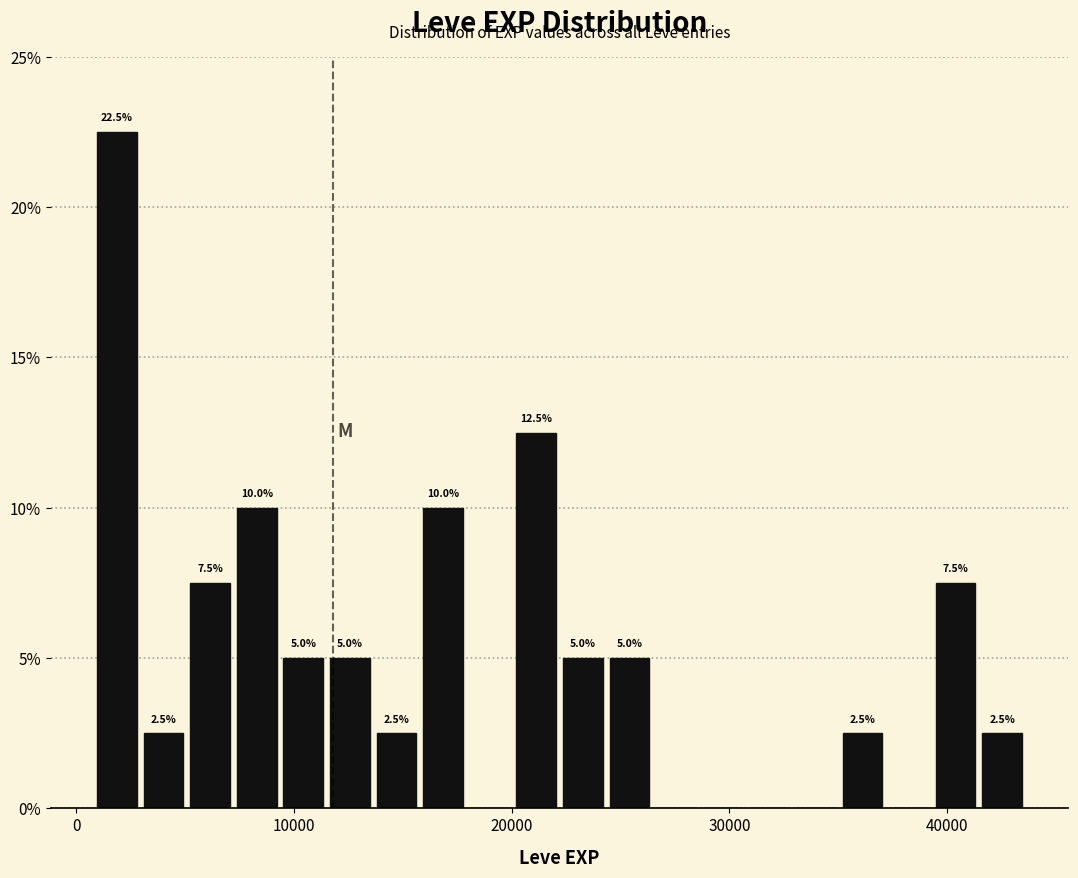

Around what value on the x-axis is the tallest bar? Give the approximate position of its centre, as read against the axis.

2000